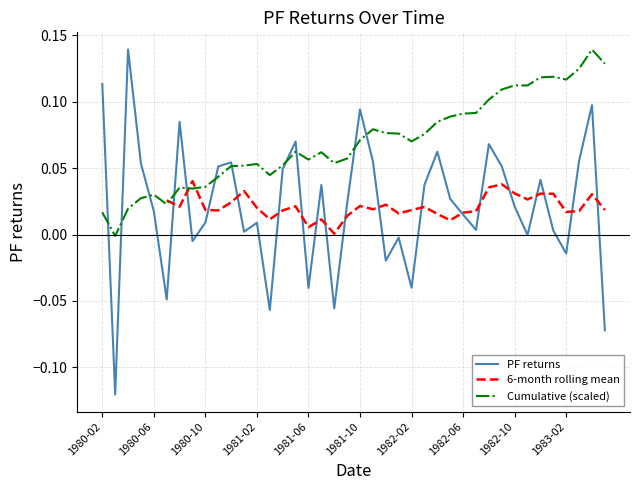

What is the maximum value shown in the chart?

0.1